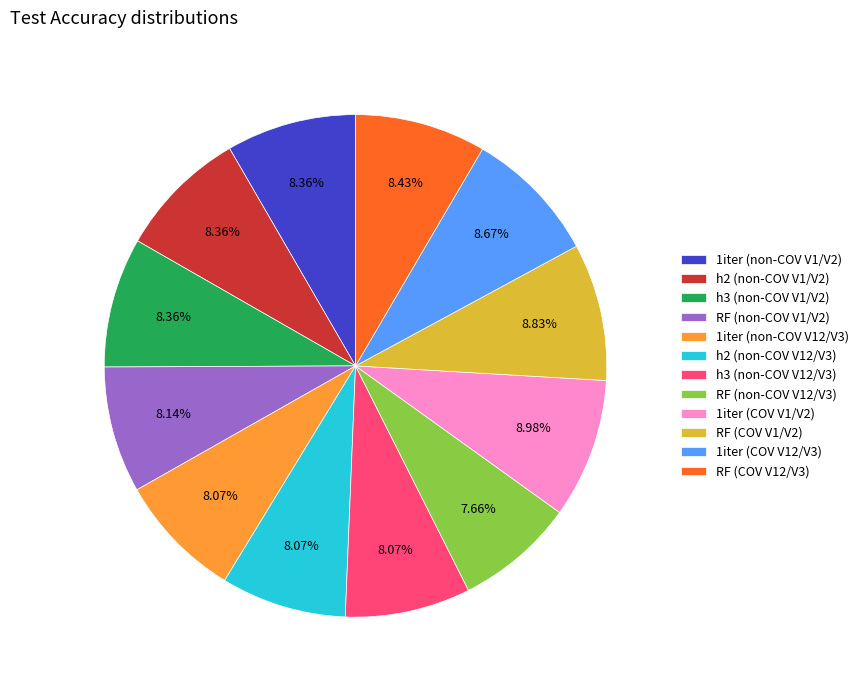

Which has a higher value, 1iter (COV V1/V2) or h3 (non-COV V12/V3)?

1iter (COV V1/V2)